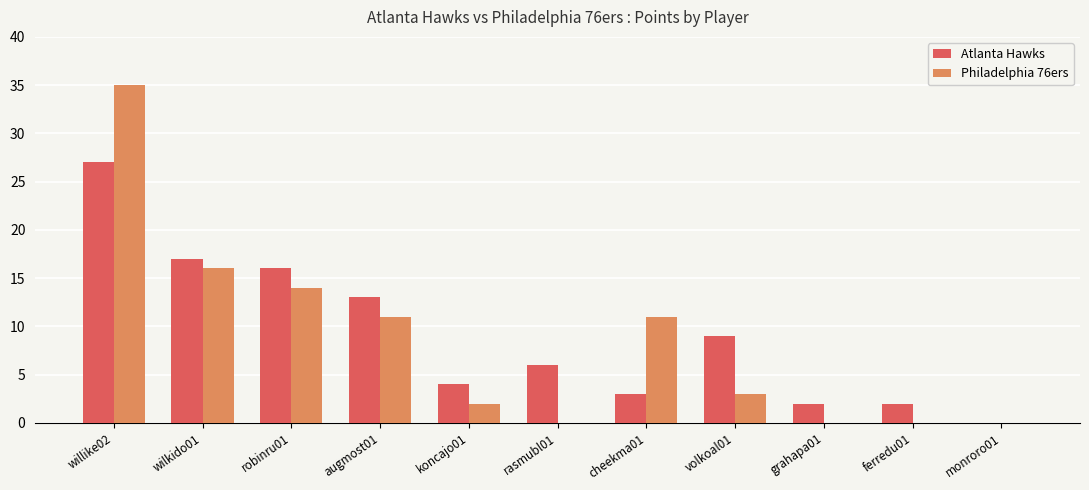

What is the sum of all Philadelphia 76ers values?

92